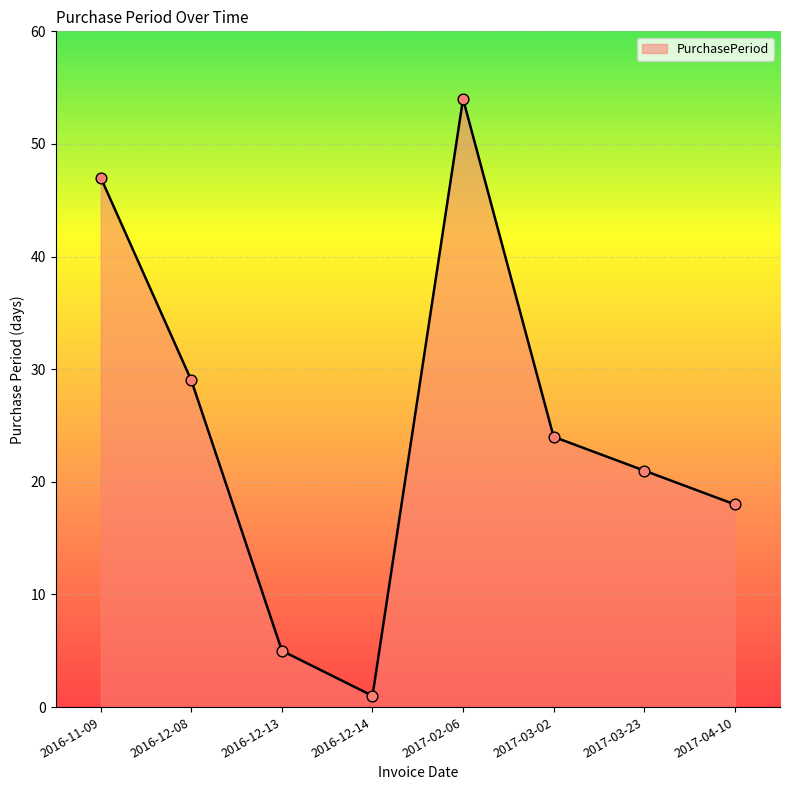

What is the ratio of the value at 2017-02-06 to the value at 2017-03-02?

2.2